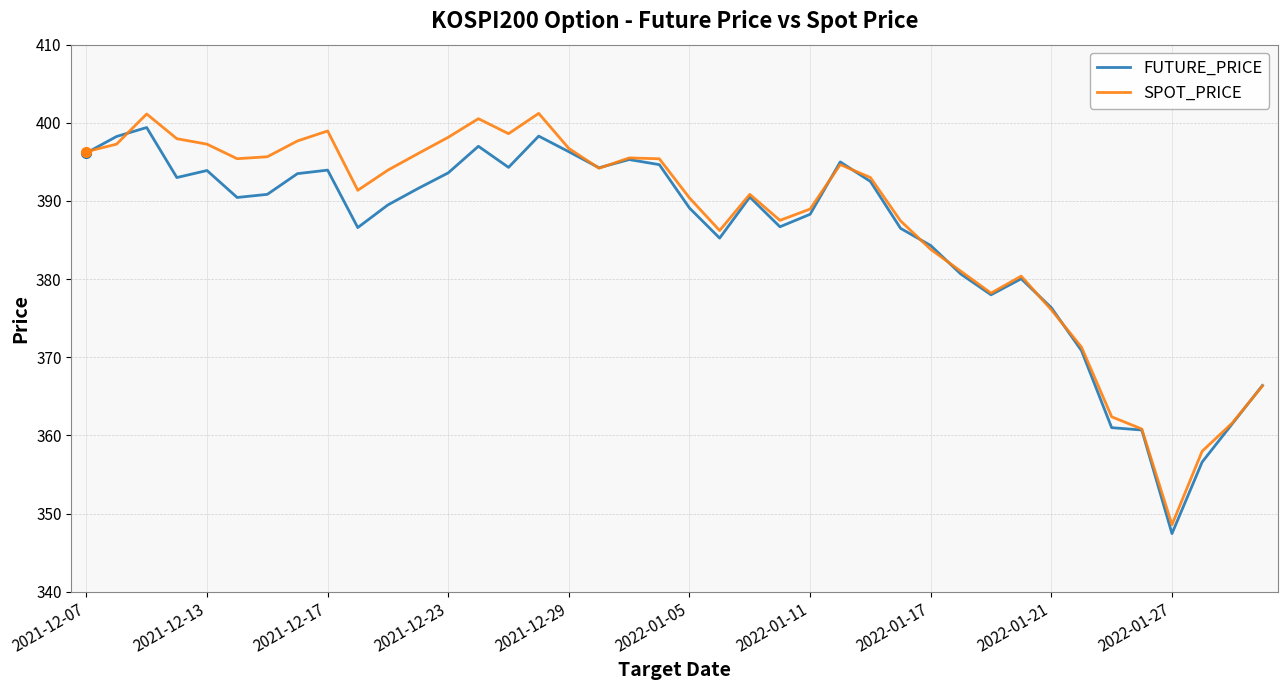

How many lines are shown in the chart?

2